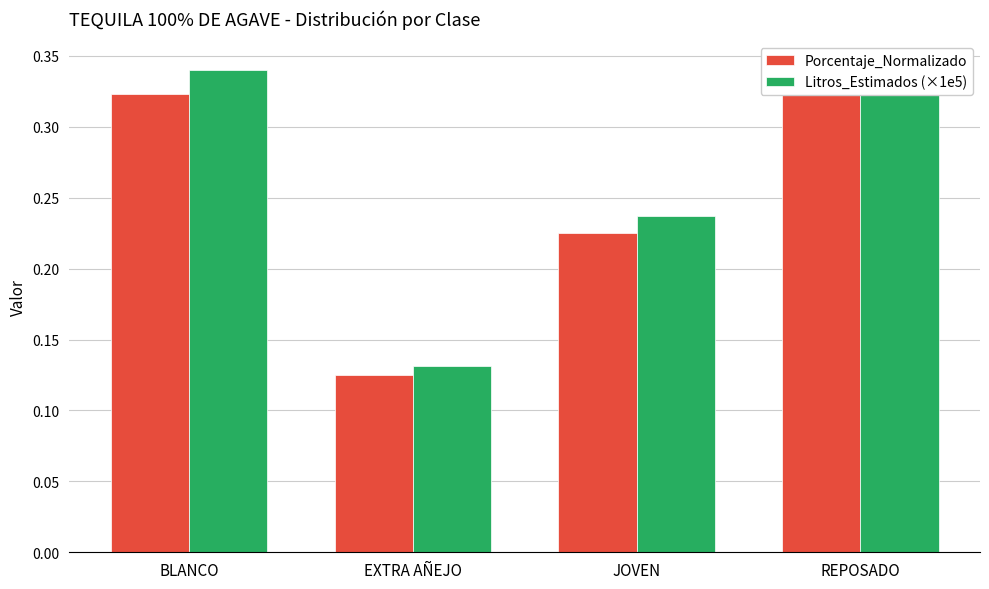

How many distinct data groups are displayed?

2